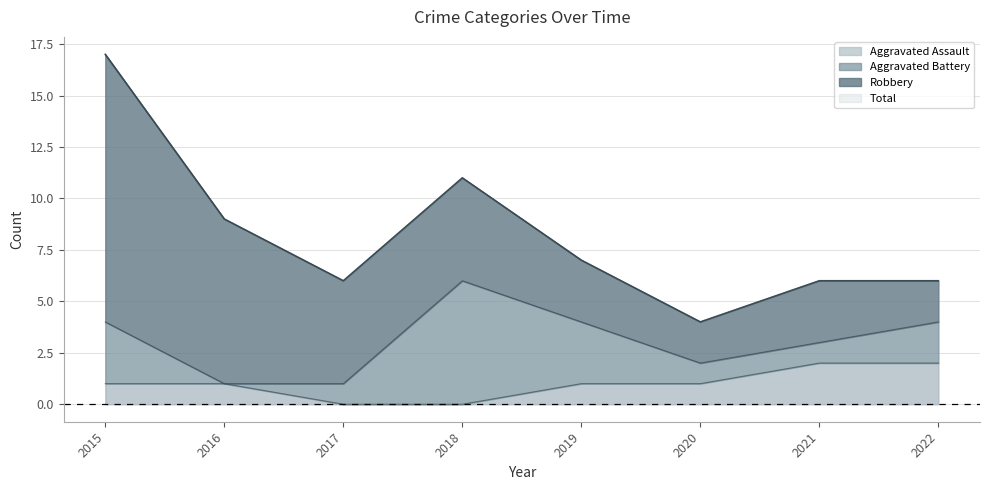

True or false: Total has a value of 17 at 2015.

True